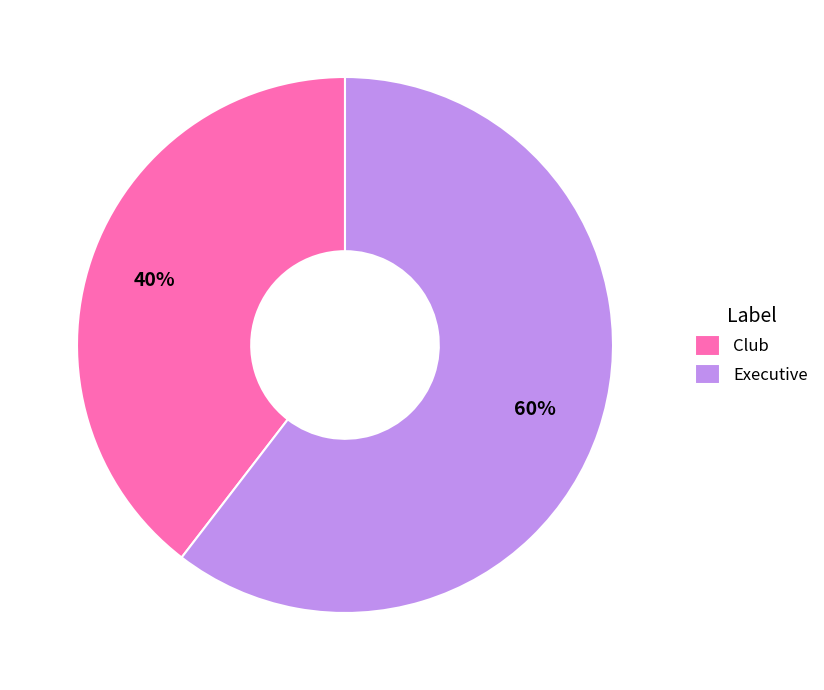

Which slice is the largest?

Executive